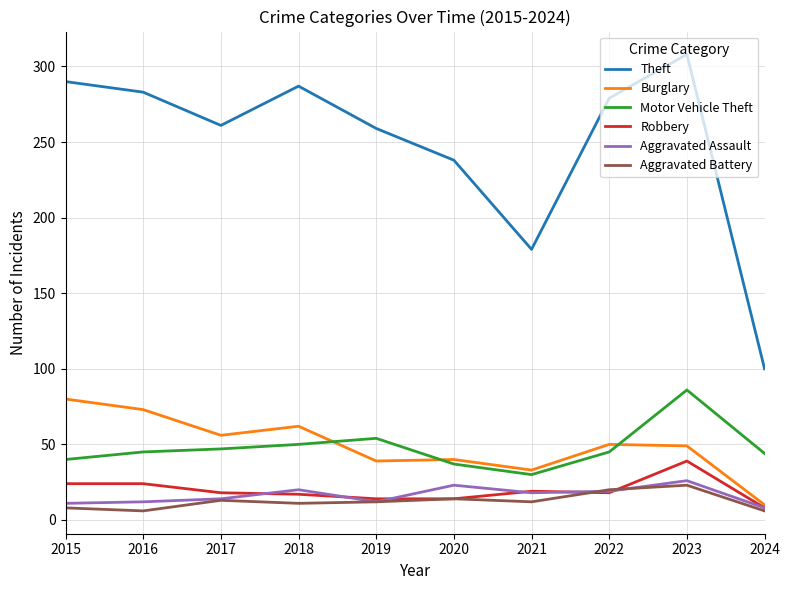

Which series has the widest spread of values?

Theft